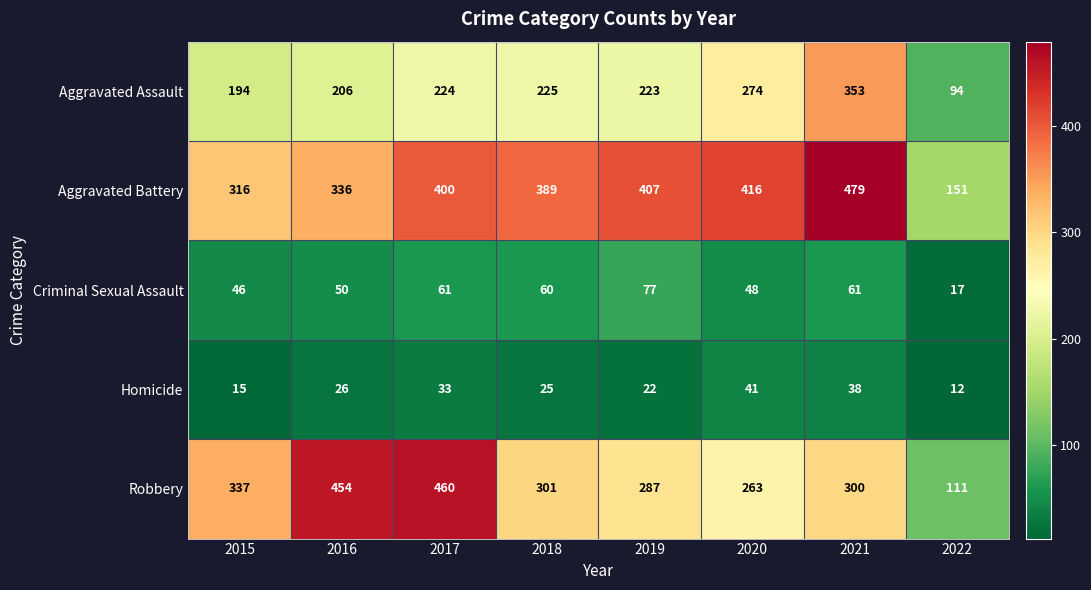

How many values in the Homicide series are below 26?

4